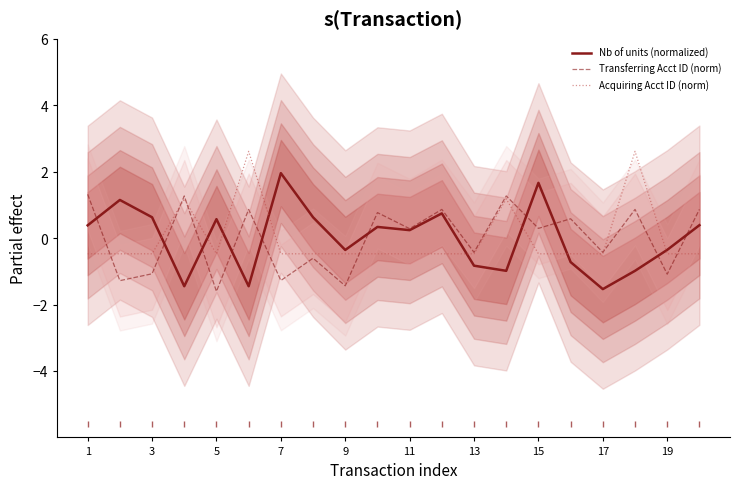

Count the number of categories in the chart.

20